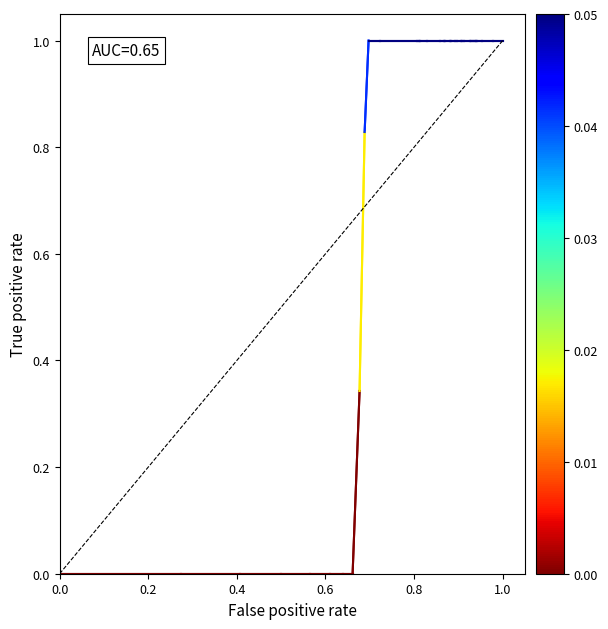

What is the greatest value displayed?

1.0